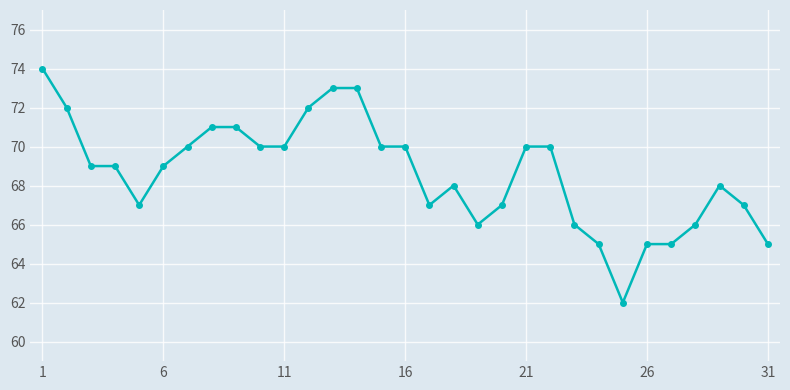

Reading left to right, list all the values displayed in this chart.

74	72	69	69	67	69	70	71	71	70	70	72	73	73	70	70	67	68	66	67	70	70	66	65	62	65	65	66	68	67	65